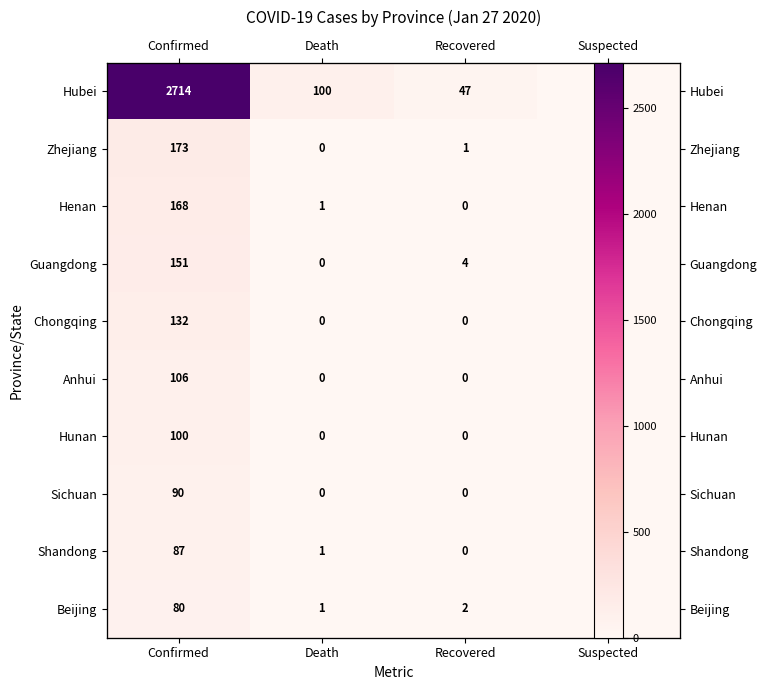

Between Recovered and Suspected, which is larger?

Recovered